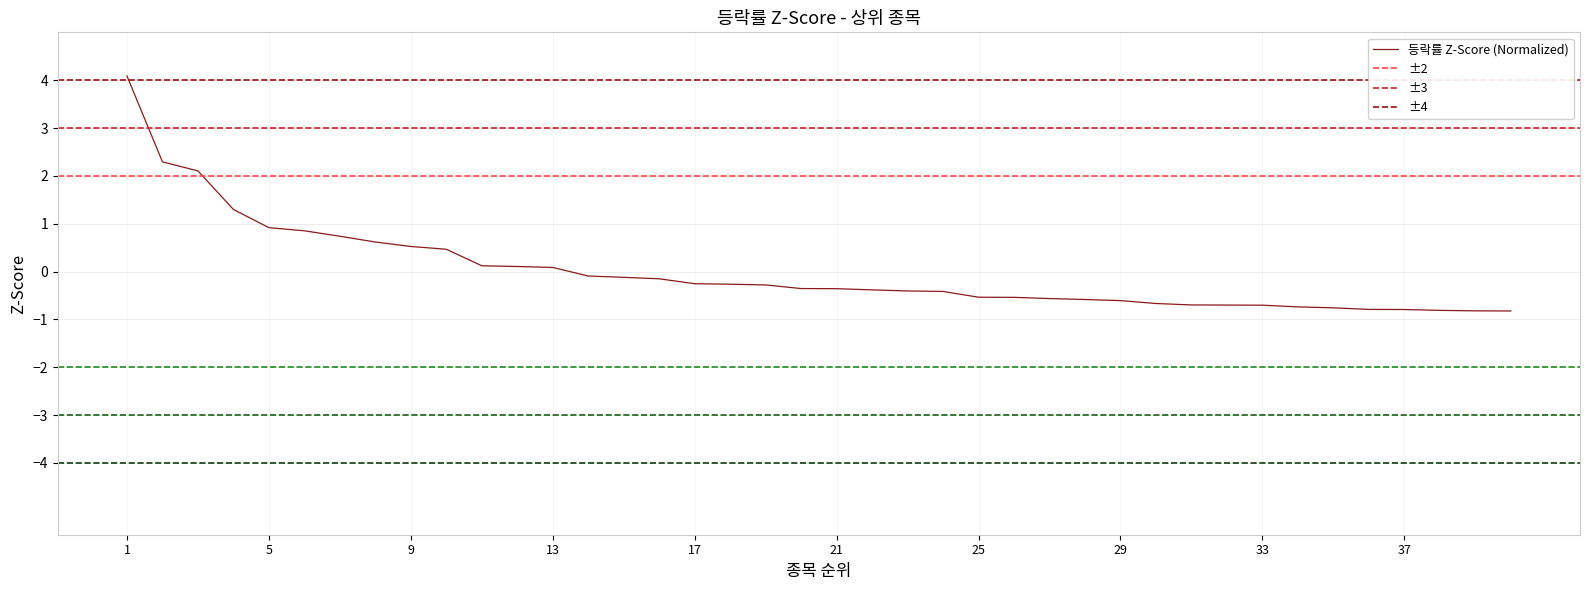

What is the smallest value displayed?

-0.8